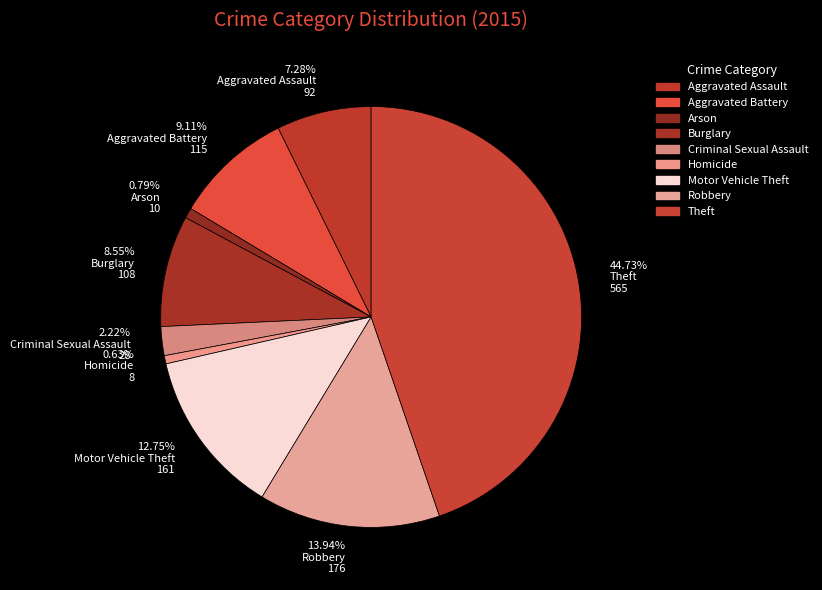

Which has a higher value, Homicide or Aggravated Battery?

Aggravated Battery